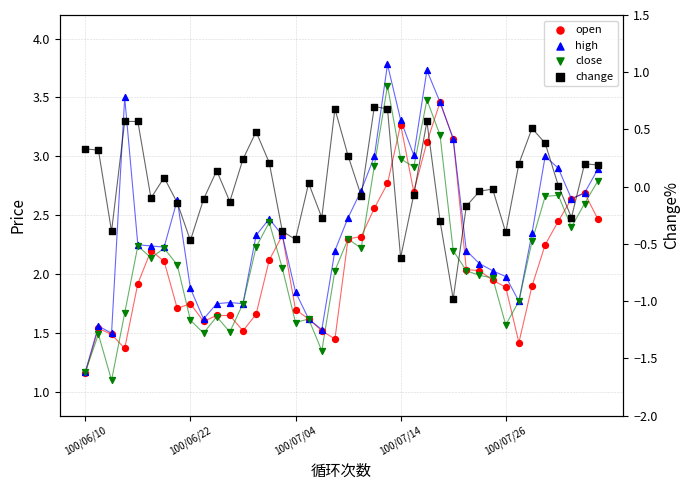

Which series reaches the maximum Y coordinate?

high